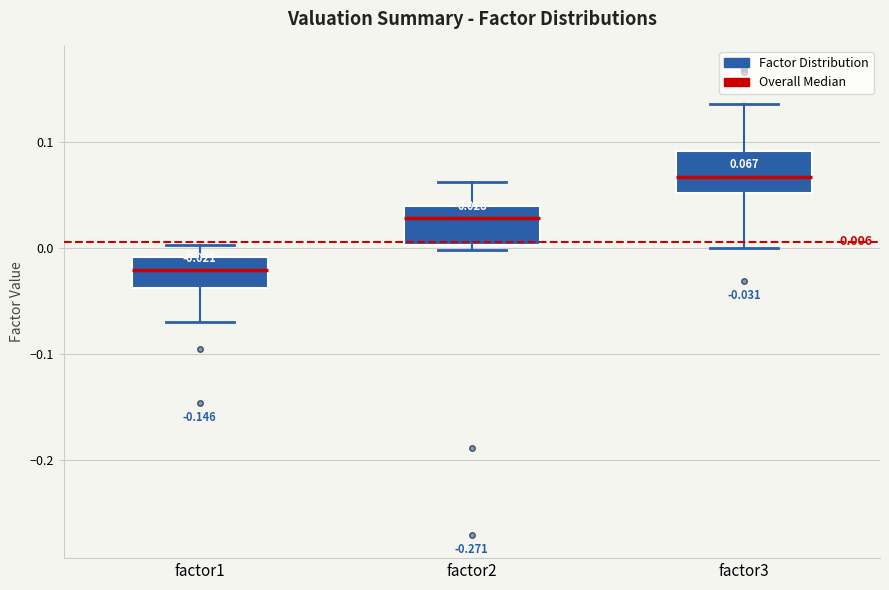

Which box has the lowest median line?

factor1